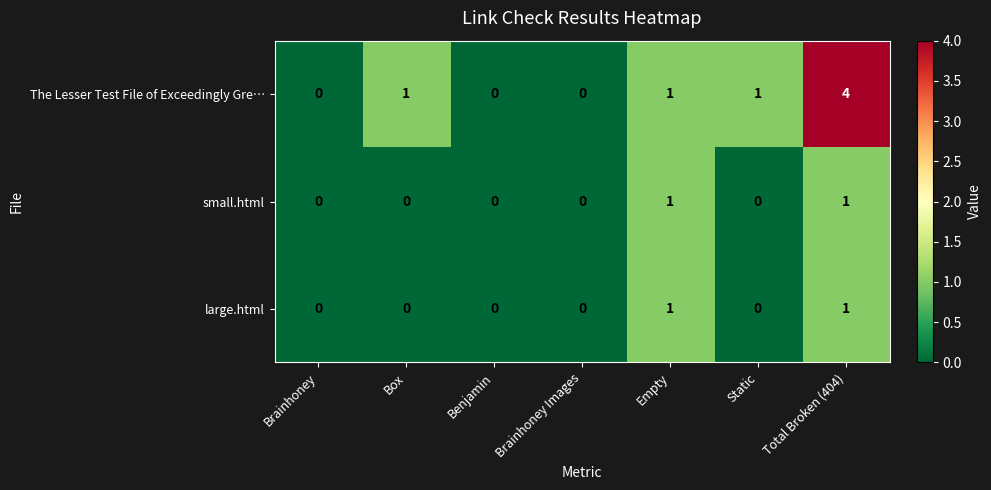

How many The Lesser Test File of Exceedingly Gre… values are between 0 and 1?

6